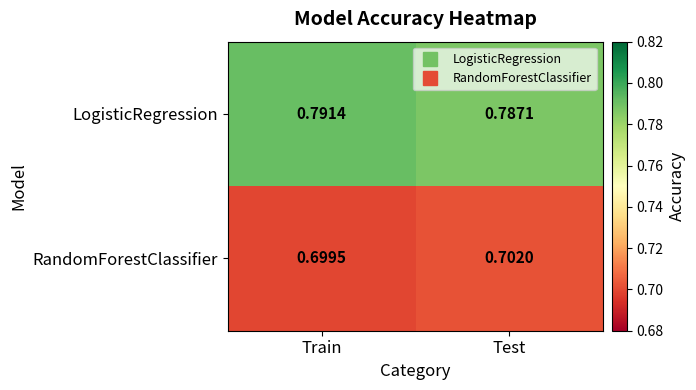

Rank the series by their maximum value, from highest to lowest.

LogisticRegression, RandomForestClassifier